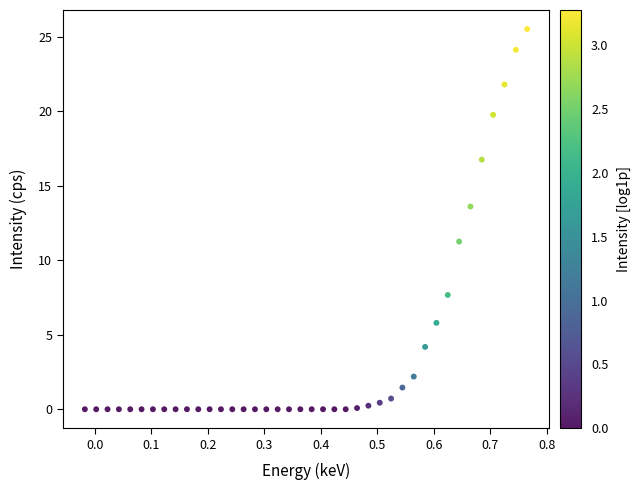

What Y value in the scatter plot is closest to 12?

11.3